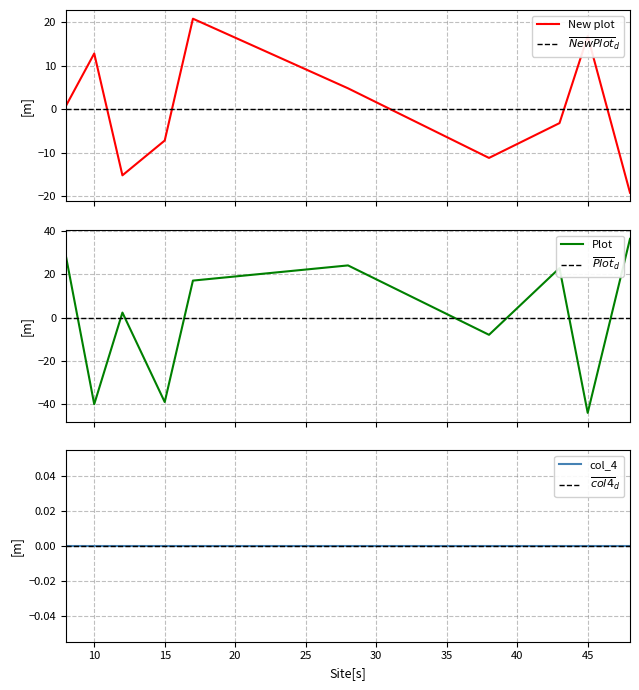

What is the lowest value of the New plot series?

-19.2